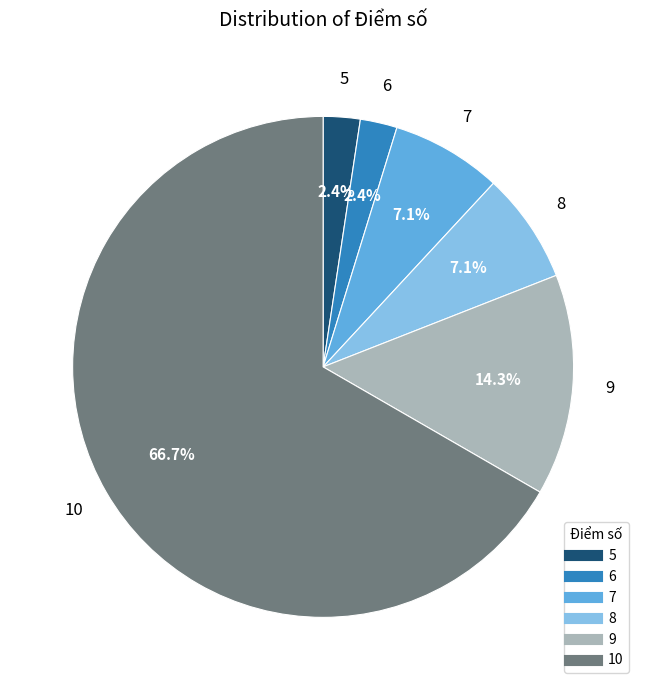

Which slice represents more than half of the pie?

10